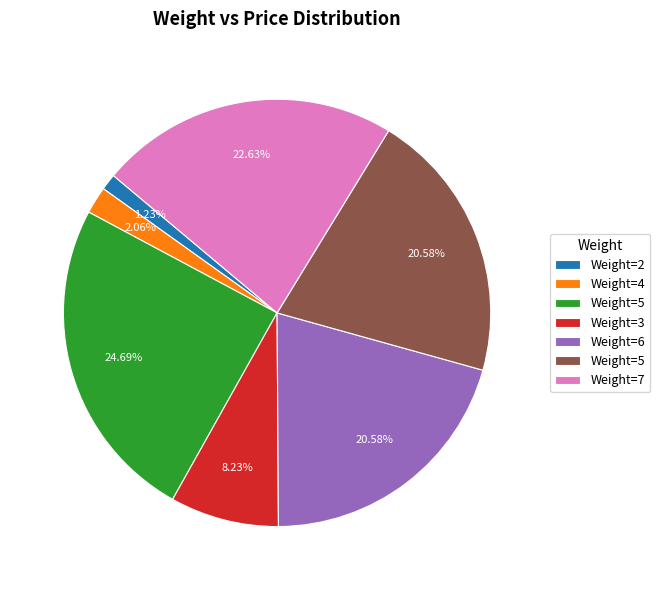

Is there a majority slice in this chart?

No